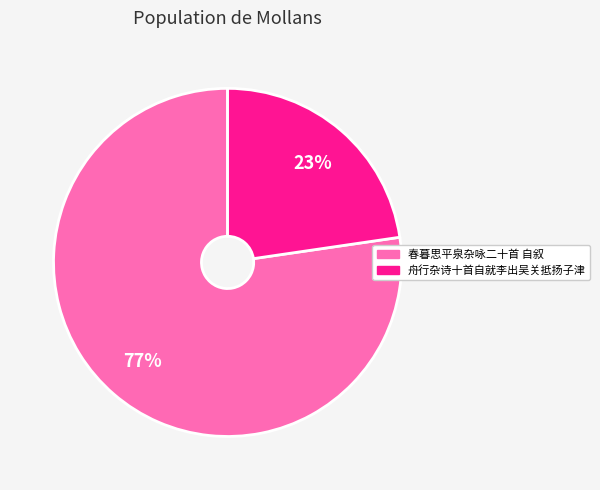

Rank the categories by value from lowest to highest.

舟行杂诗十首自就李出吴关抵扬子津, 春暮思平泉杂咏二十首 自叙